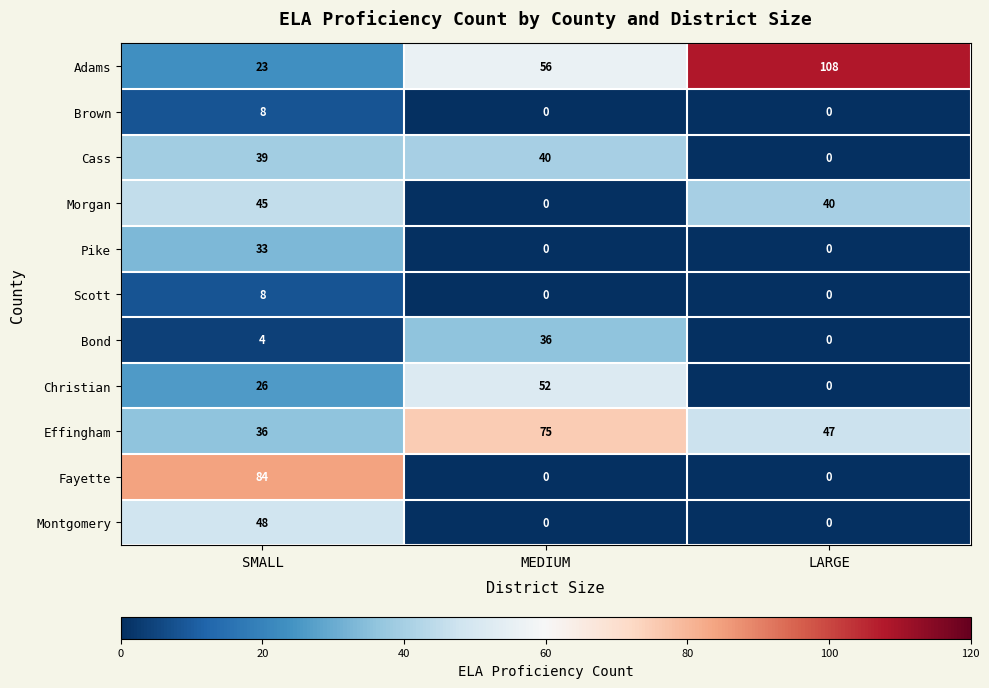

True or false: Fayette has a value of 41 at LARGE.

False